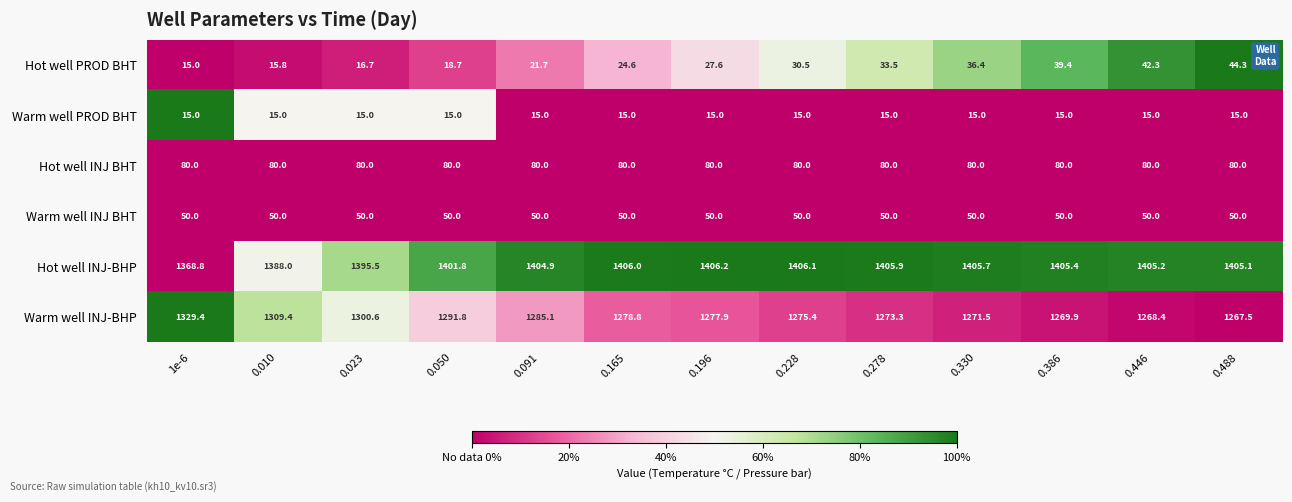

Which series has the widest spread of values?

Warm well INJ-BHP